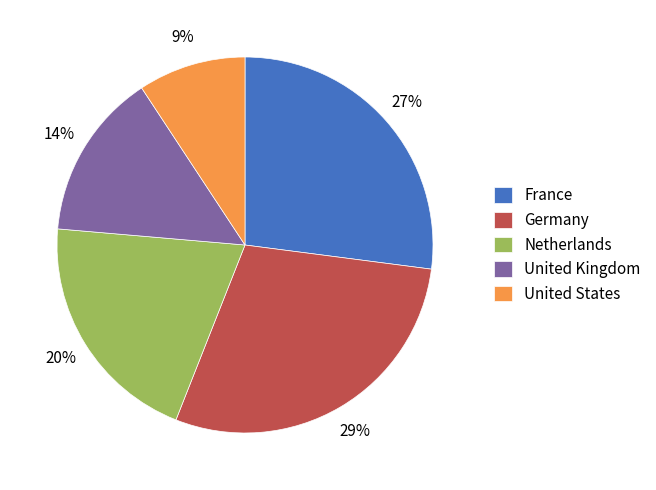

Is it true that France is 33% of the pie?

False